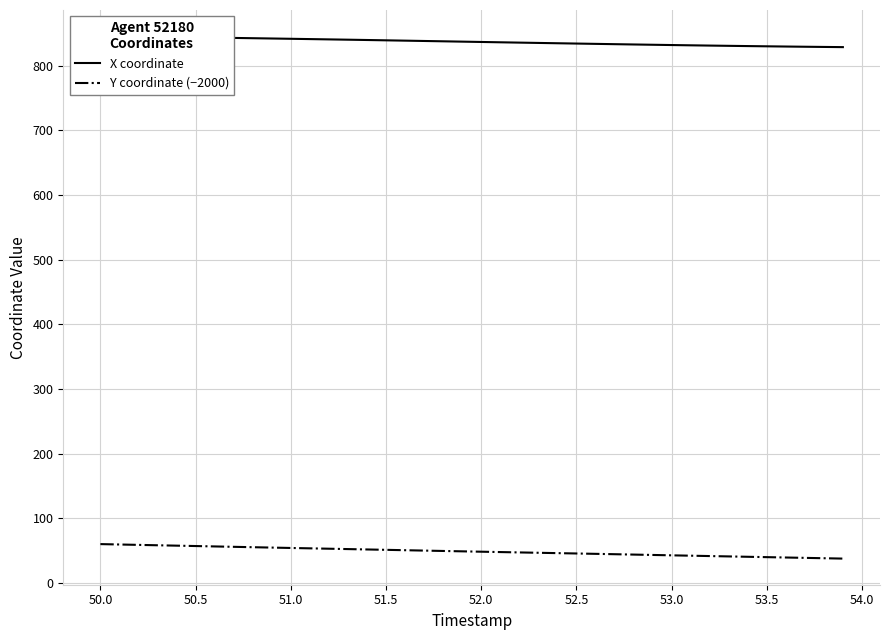

The value of Y coordinate (−2000) at 50.0 is 97.1. True or false?

False